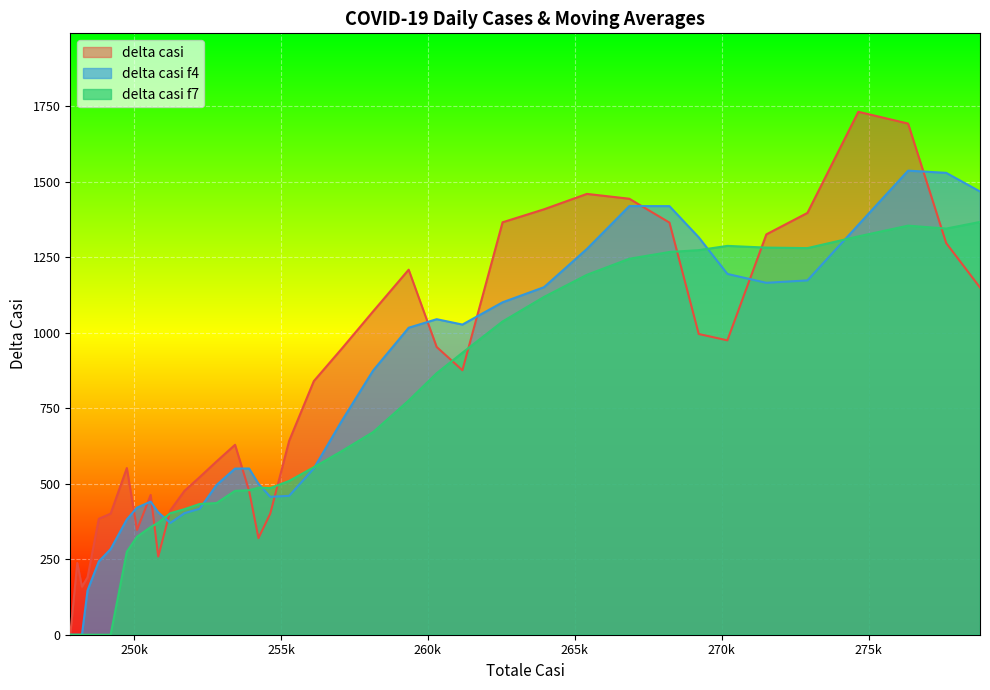

The value of delta casi f7 at 248229 is -854.5. True or false?

False